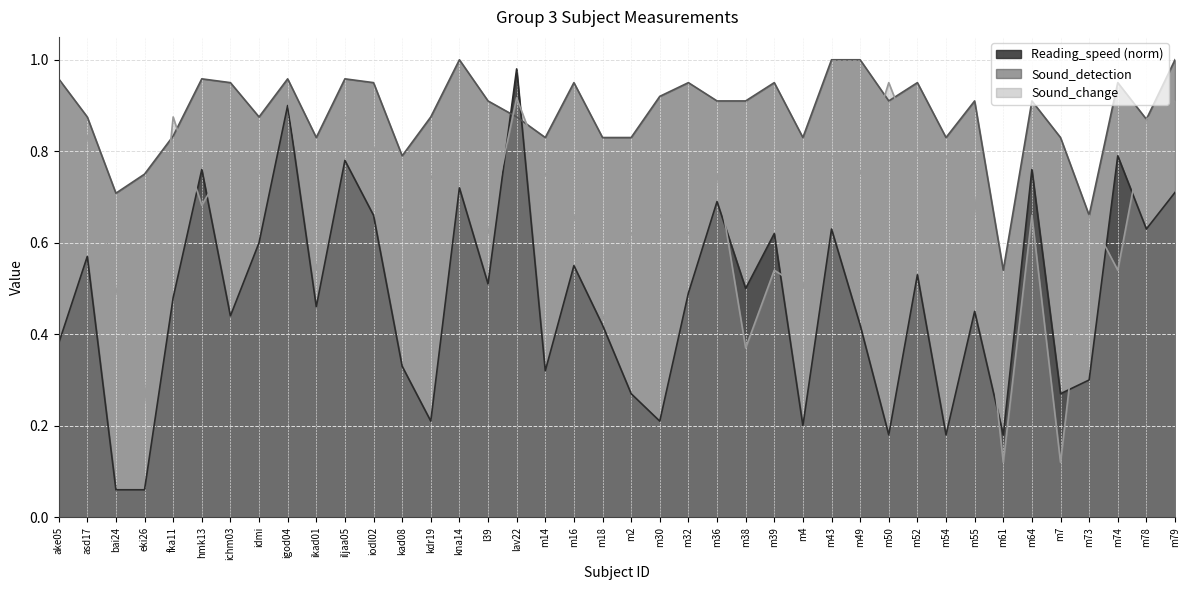

True or false: Sound_change and Sound_detection intersect in this chart.

True